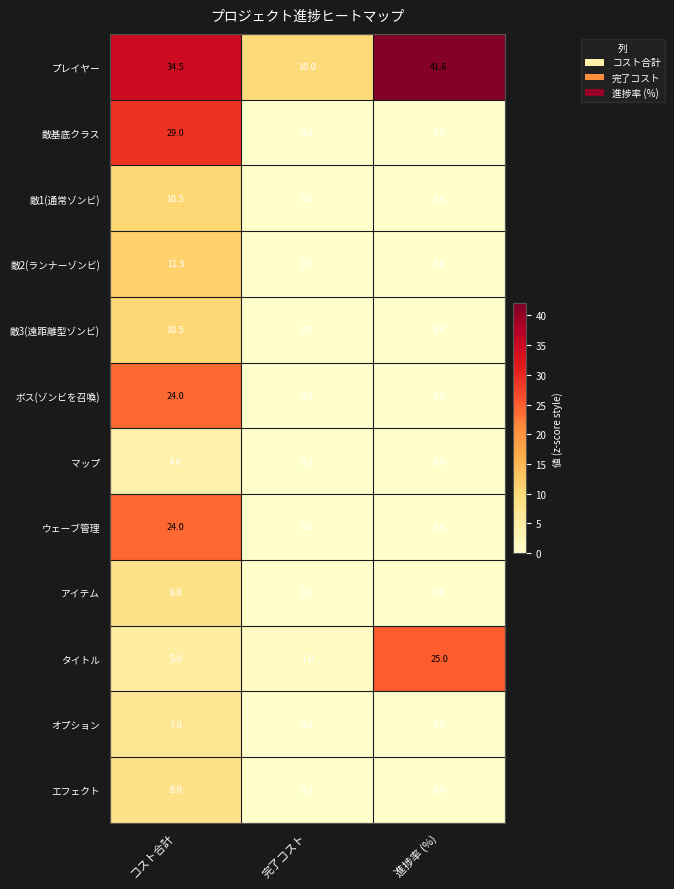

How many マップ values are between 0 and 4?

3